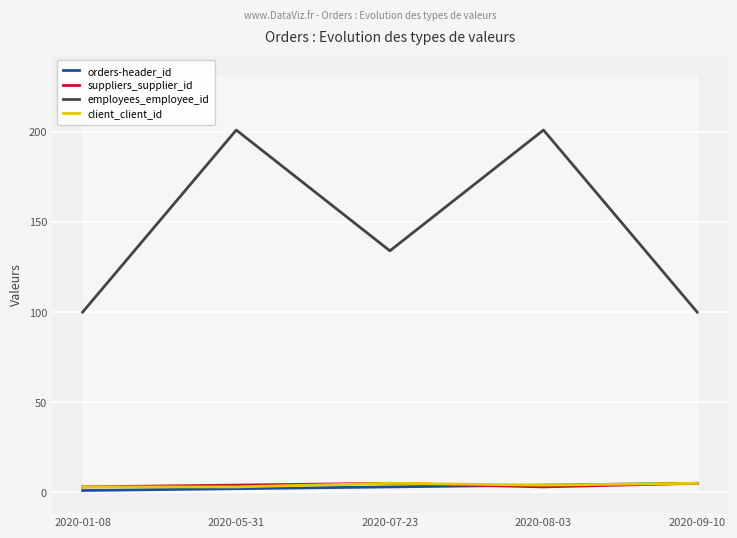

What is the maximum value shown in the chart?

201